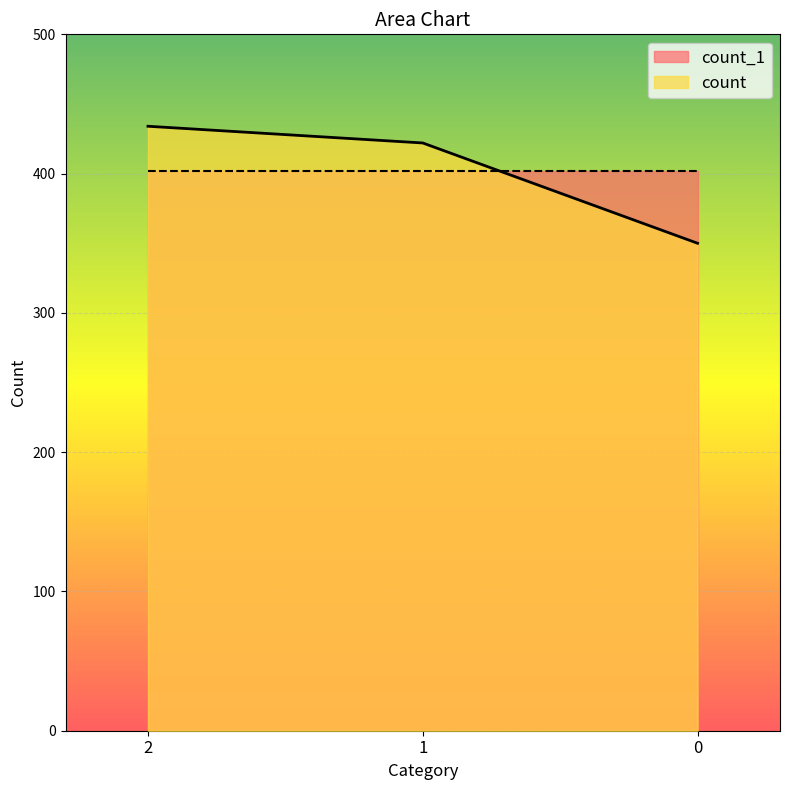

What is the average value?

402